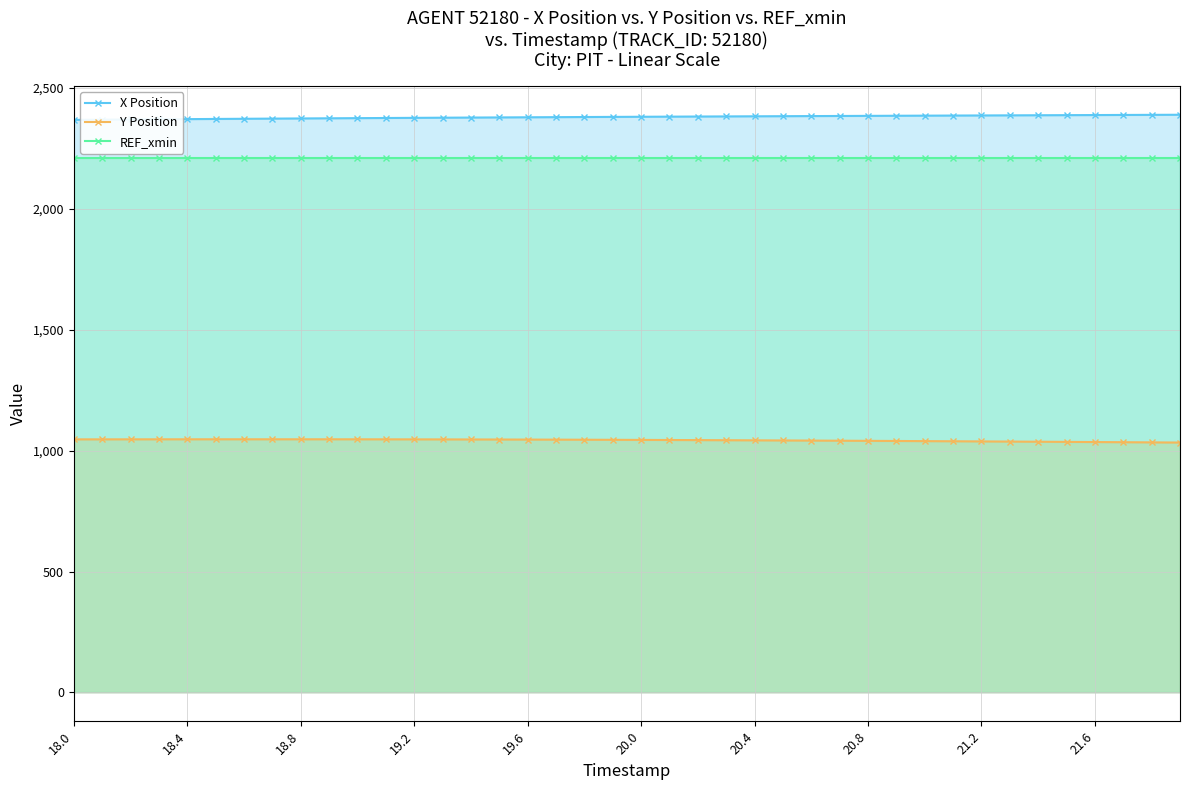

True or false: REF_xmin and X Position intersect in this chart.

False